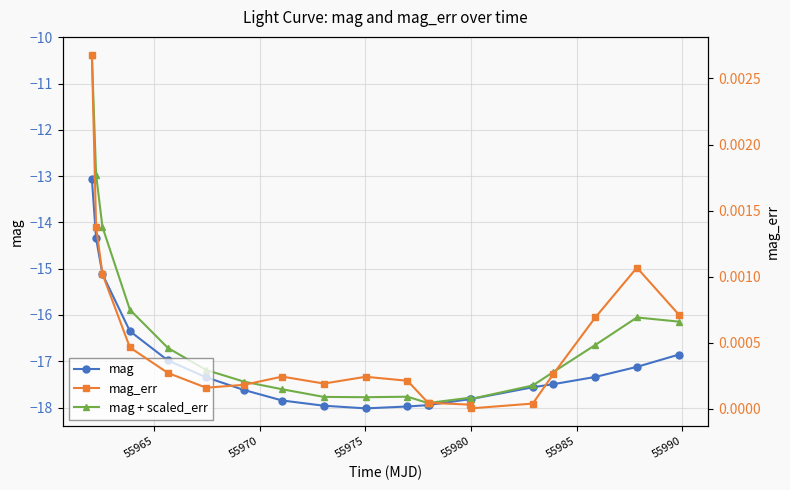

What is the smallest value displayed?

-18.0